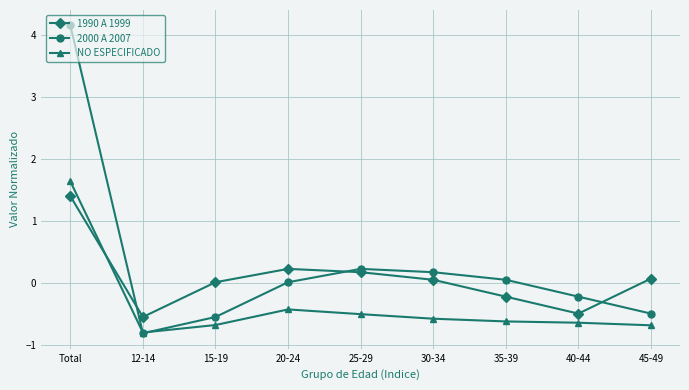

The NO ESPECIFICADO series shows 1.6 at Total. True or false?

True